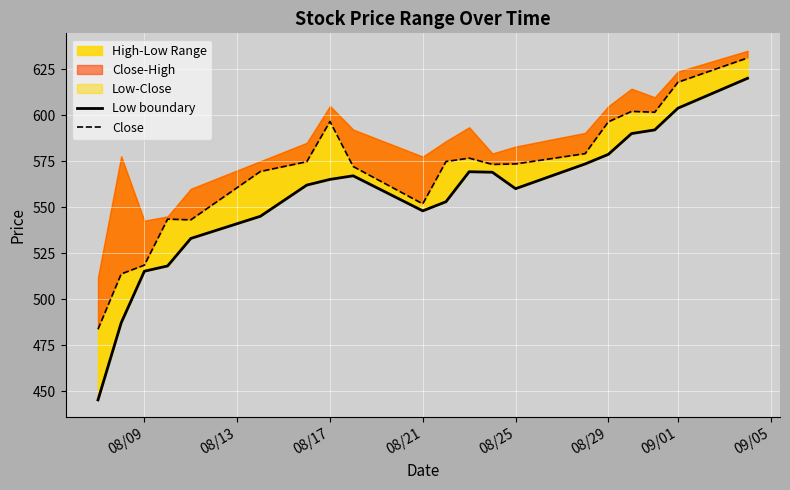

What is the greatest value displayed?

631.1